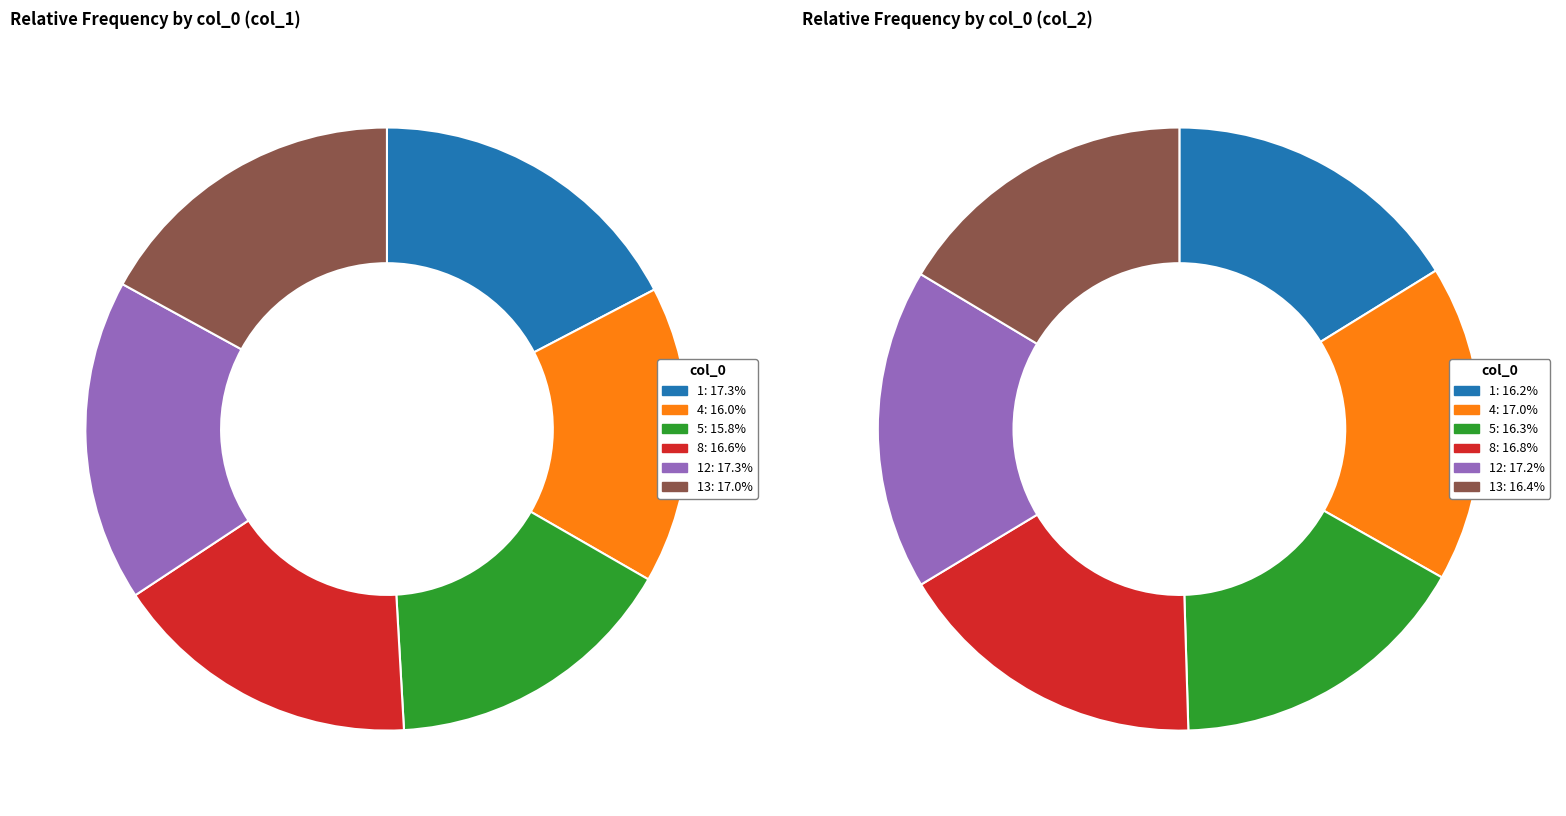

How many slices are in this pie chart?

6